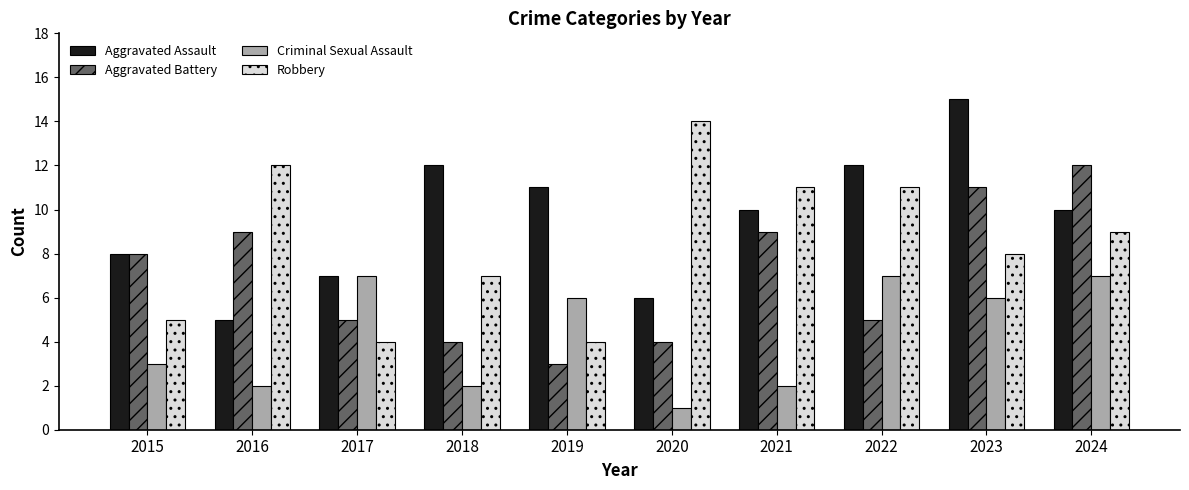

What is the highest value of the Criminal Sexual Assault series?

7